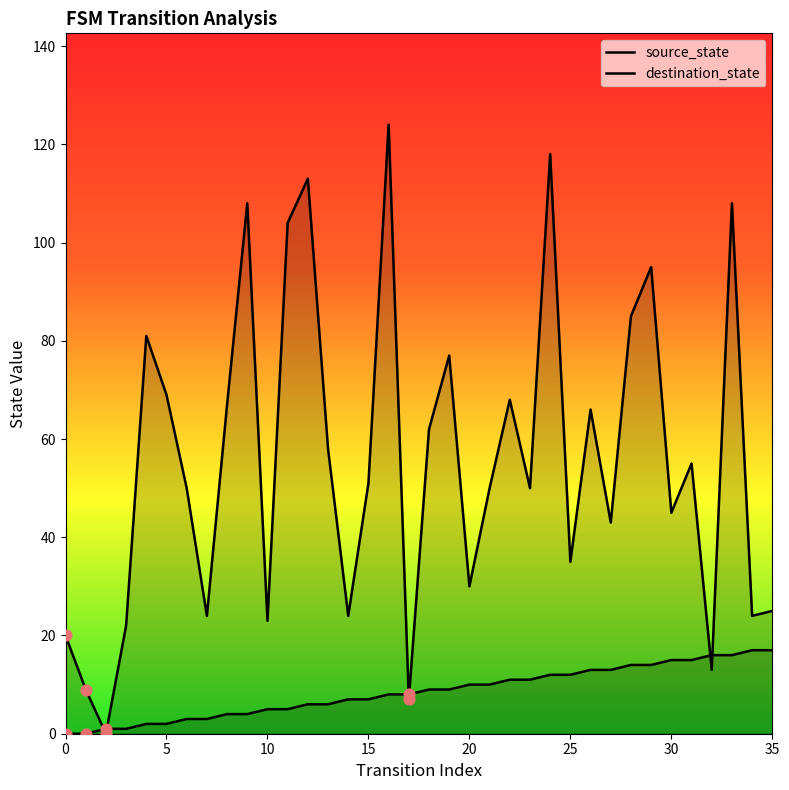

Is the value of source_state at 13 greater than the value of destination_state at 23?

No